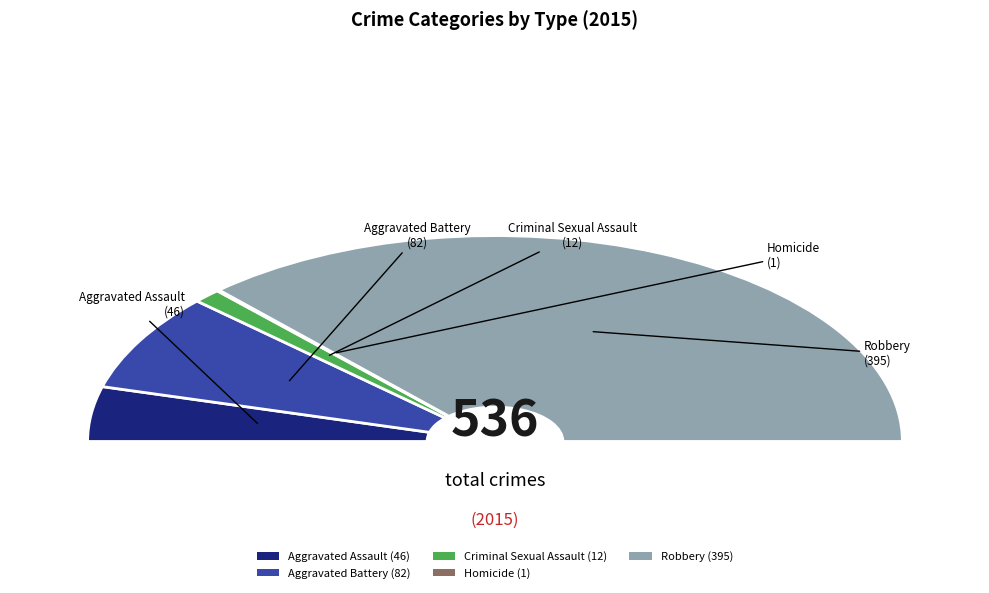

Which slice is the largest?

Robbery